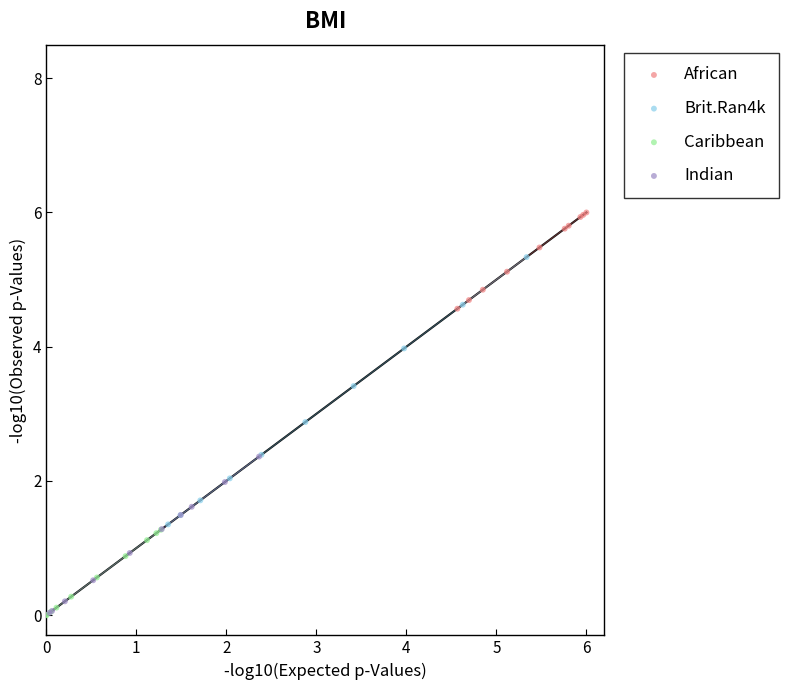

Which series has the widest spread of Y values?

Brit.Ran4k